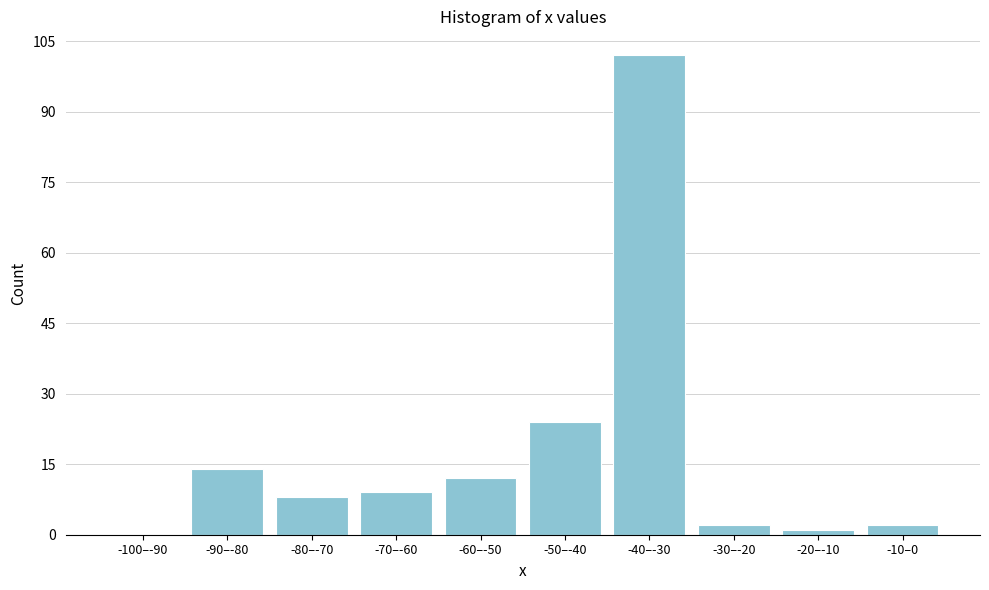

Reading left to right, what are all the values shown in this chart?

-100–-90=0	-90–-80=14	-80–-70=8	-70–-60=9	-60–-50=12	-50–-40=24	-40–-30=102	-30–-20=2	-20–-10=1	-10–0=2